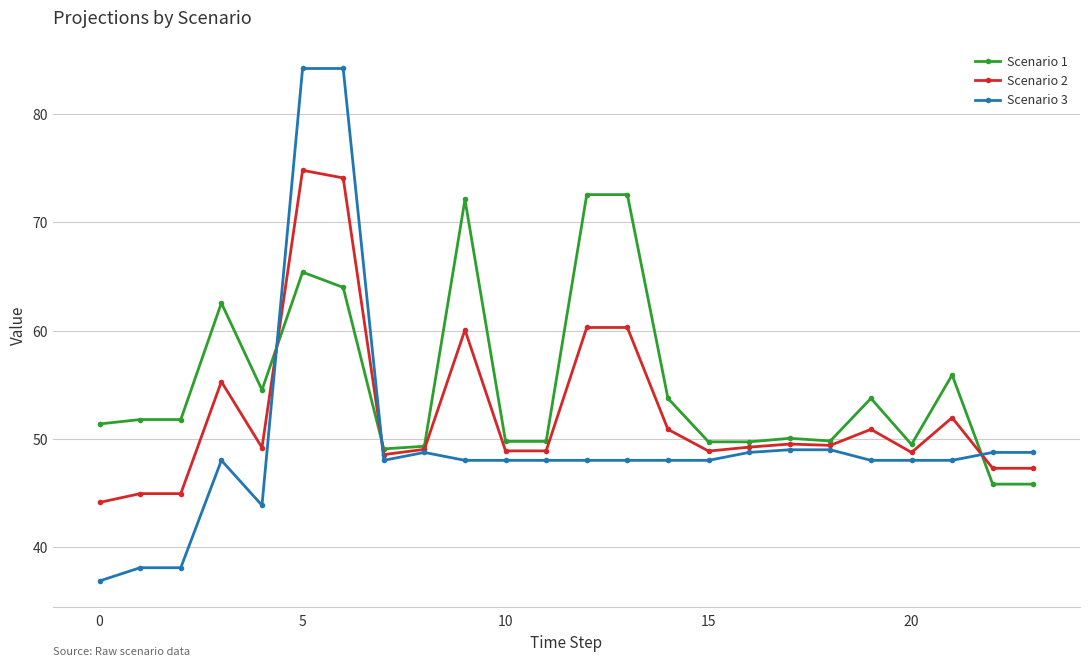

What is the difference between the maximum and minimum values in the Scenario 1 series?

26.7